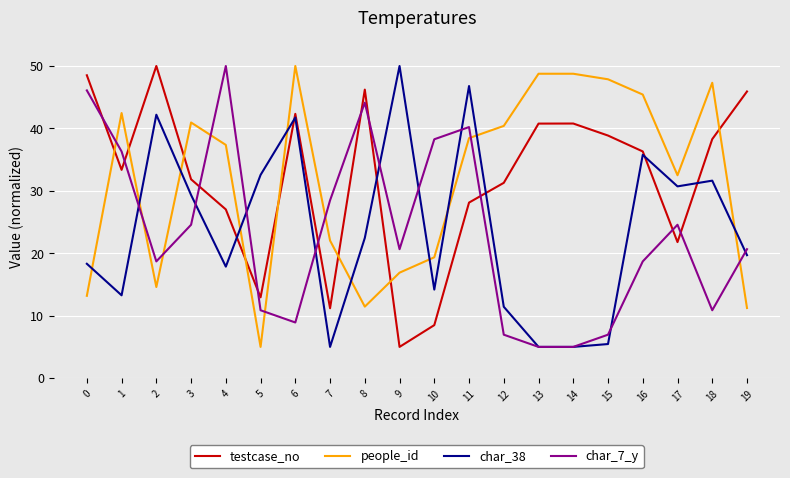

True or false: char_38 has more than 0 points higher than both neighbors.

True